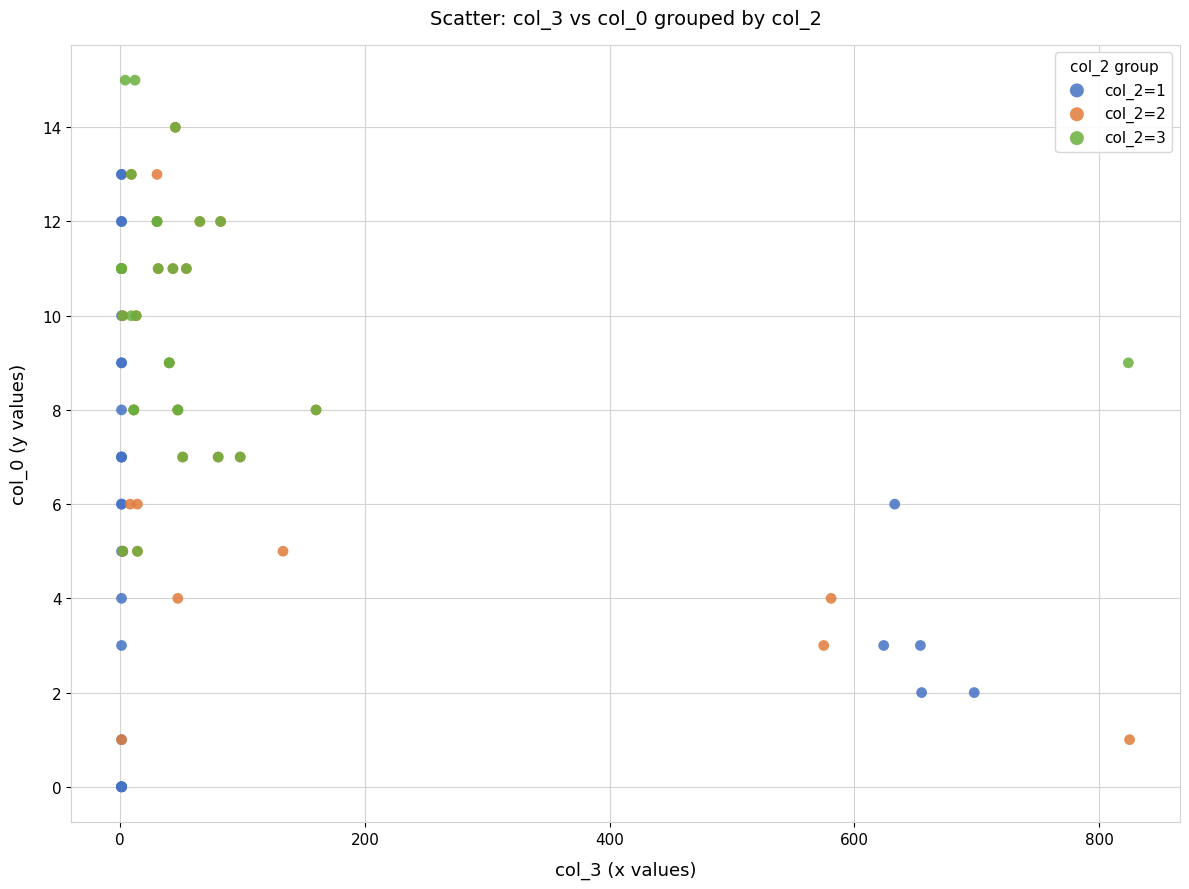

Which series contains the lowest Y value?

col_2=1